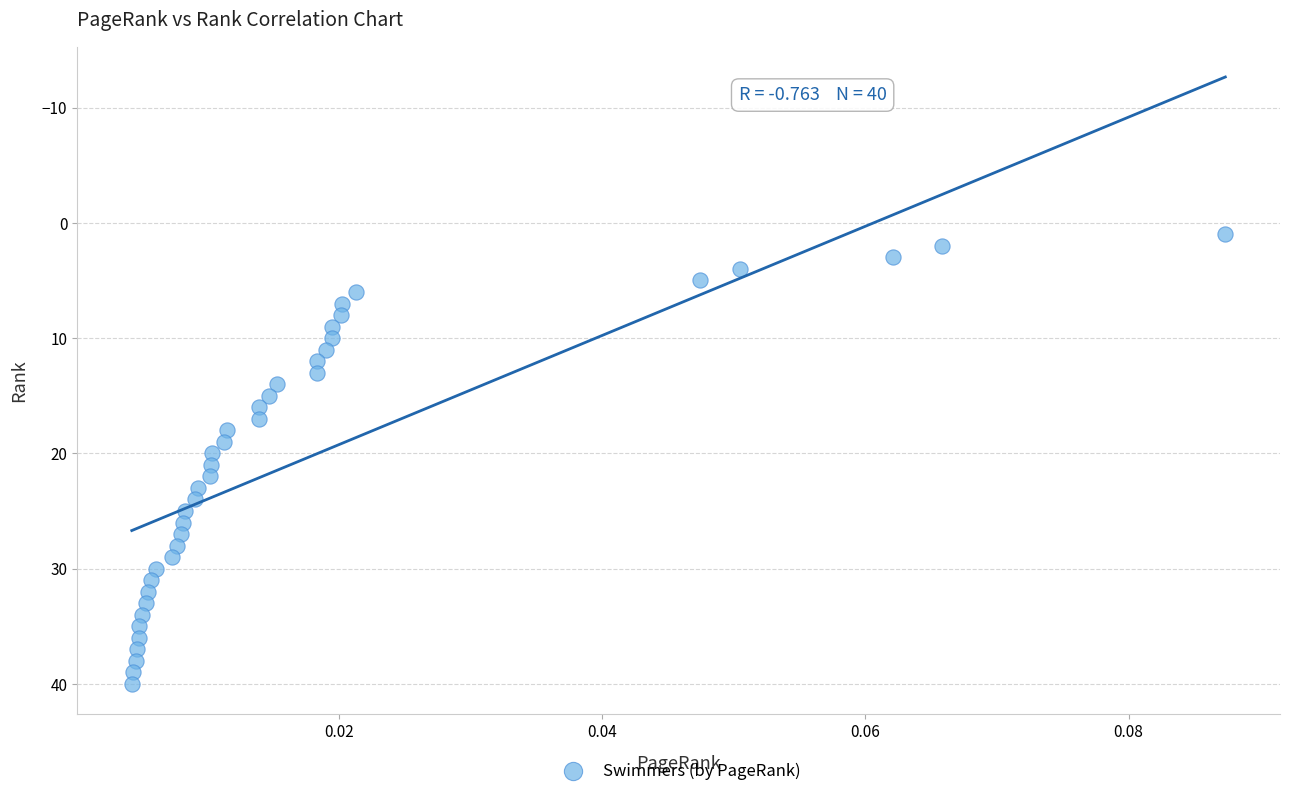

What is the range of Y values (max minus min)?

39